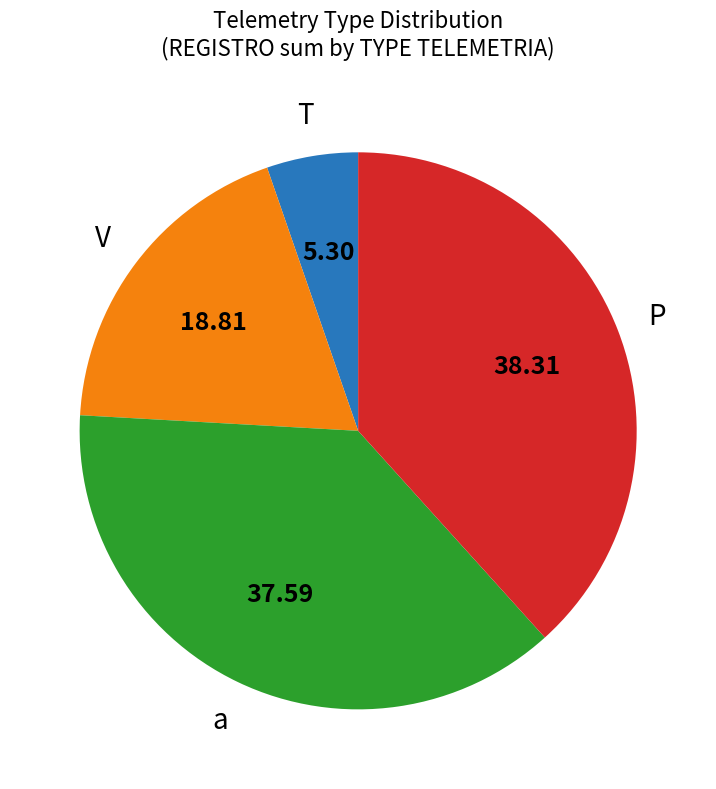

Is there any slice that represents more than half of the pie?

No